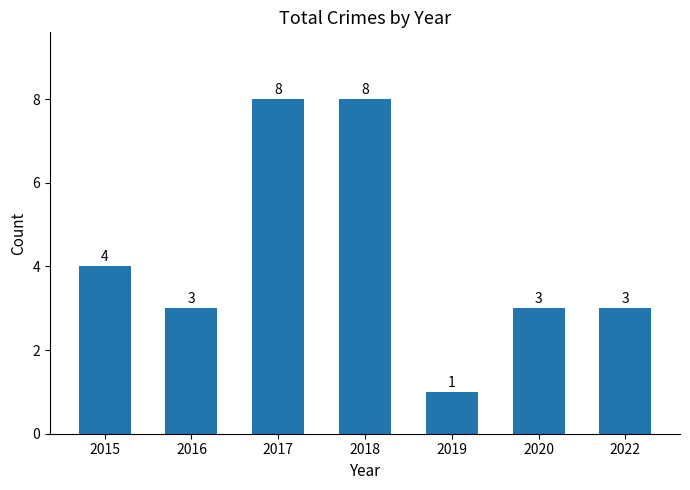

What is the value of the 5th bar from the left?

1